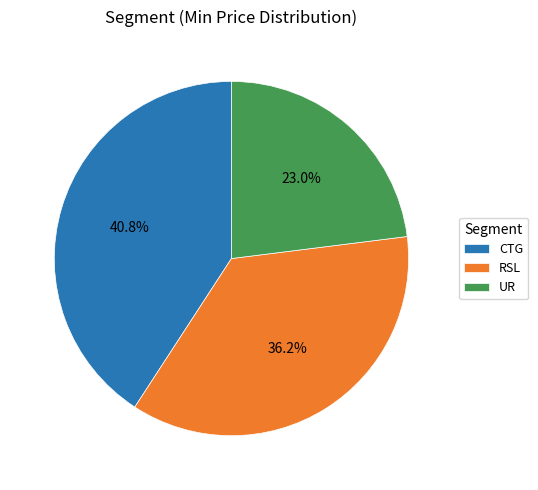

How many slices are in this pie chart?

3